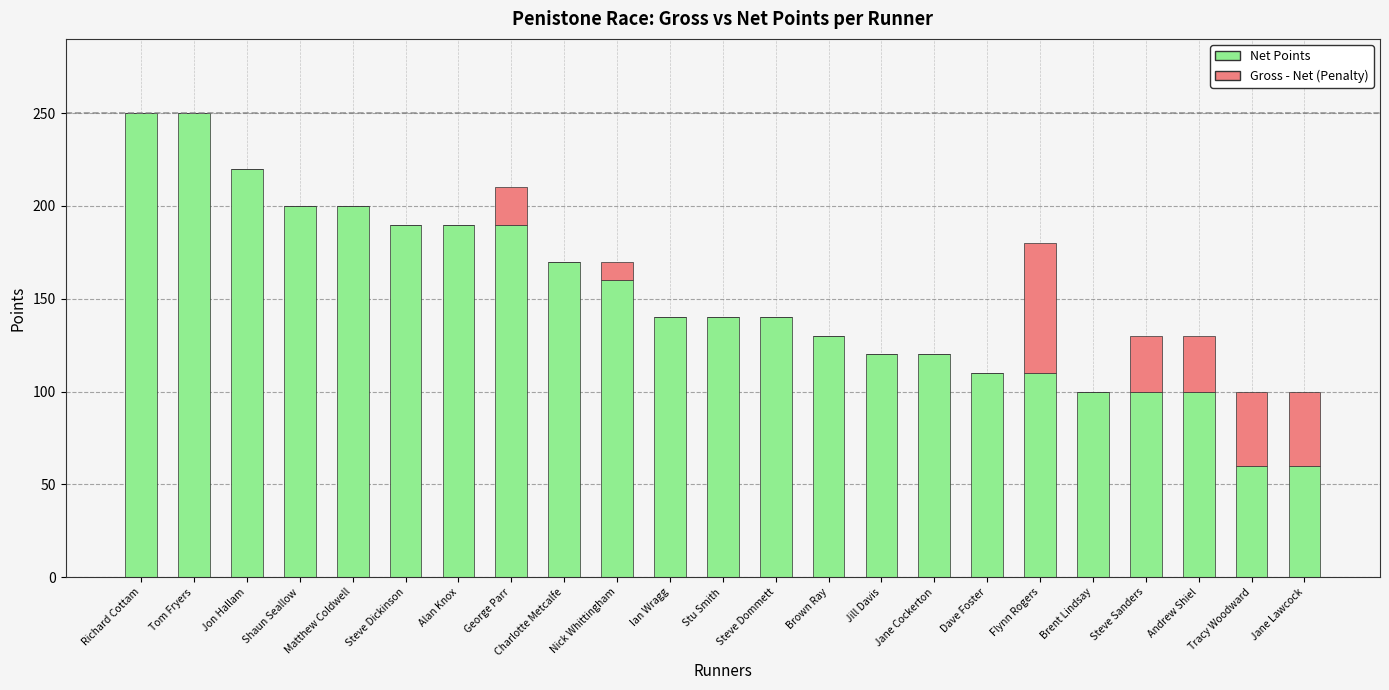

The value of Net Points at Matthew Coldwell is 321. True or false?

False